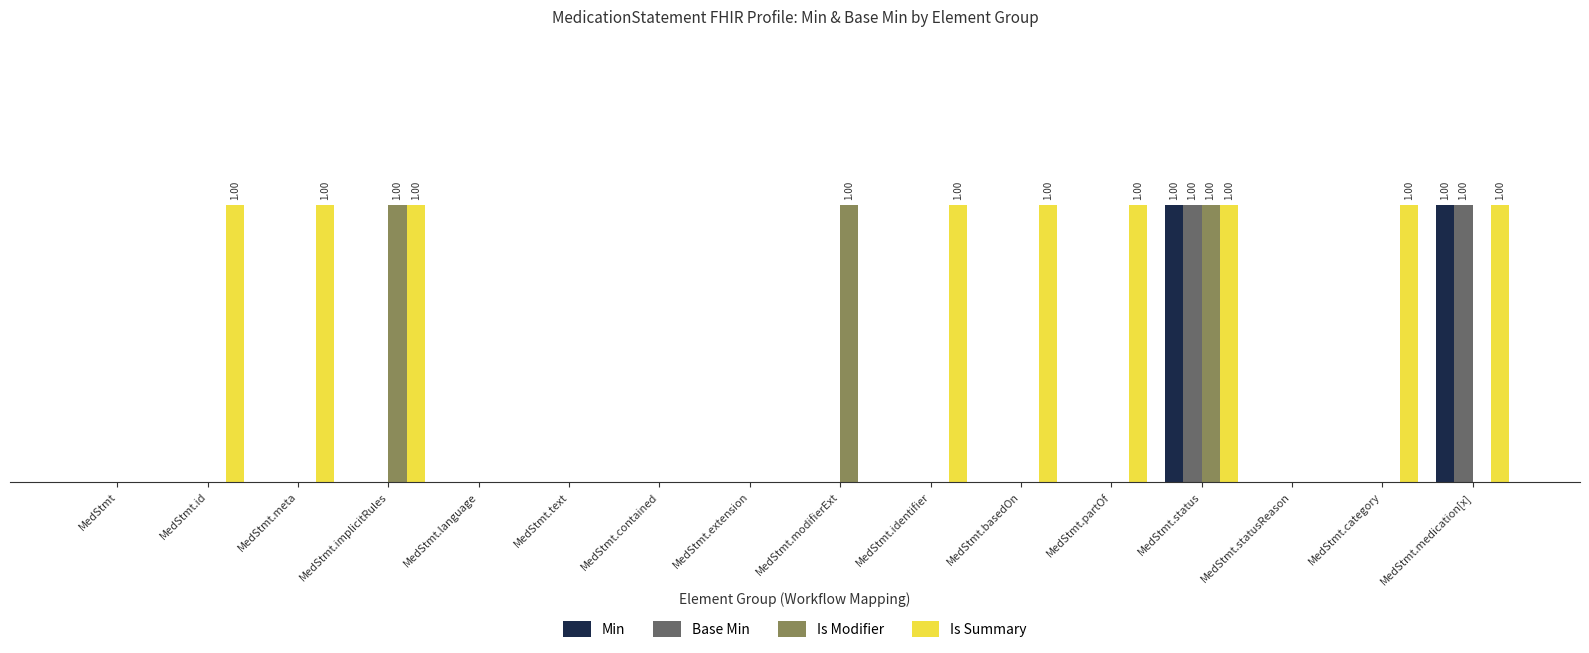

The Min series shows 1 at MedStmt.meta. True or false?

False